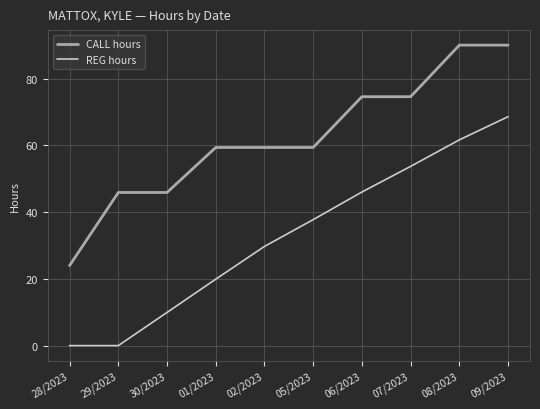

True or false: CALL hours has a value of 29.1 at 01/2023.

False